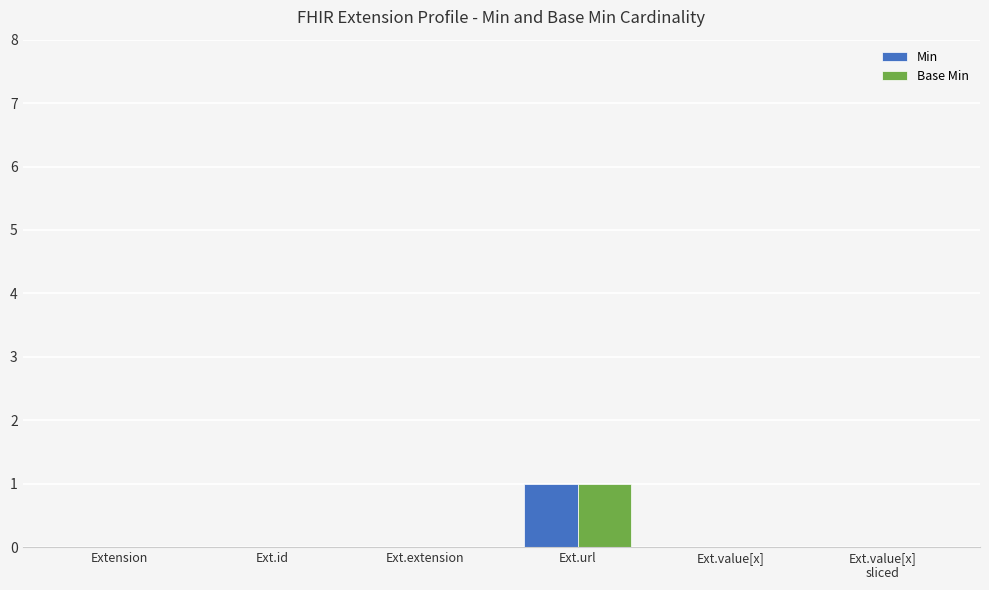

At which category is the sum across all series the highest?

Ext.url